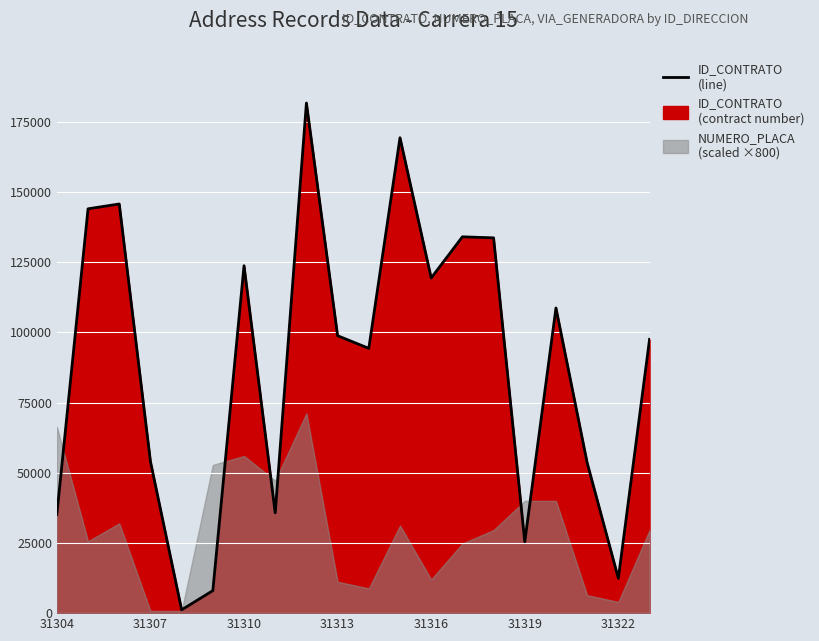

Reading right to left, extract all data points from this chart.

97537	12382	53566	108711	25456	133700	134063	119406	169362	94334	98827	181734	35737	123770	8020	1172	54022	145767	144040	35195